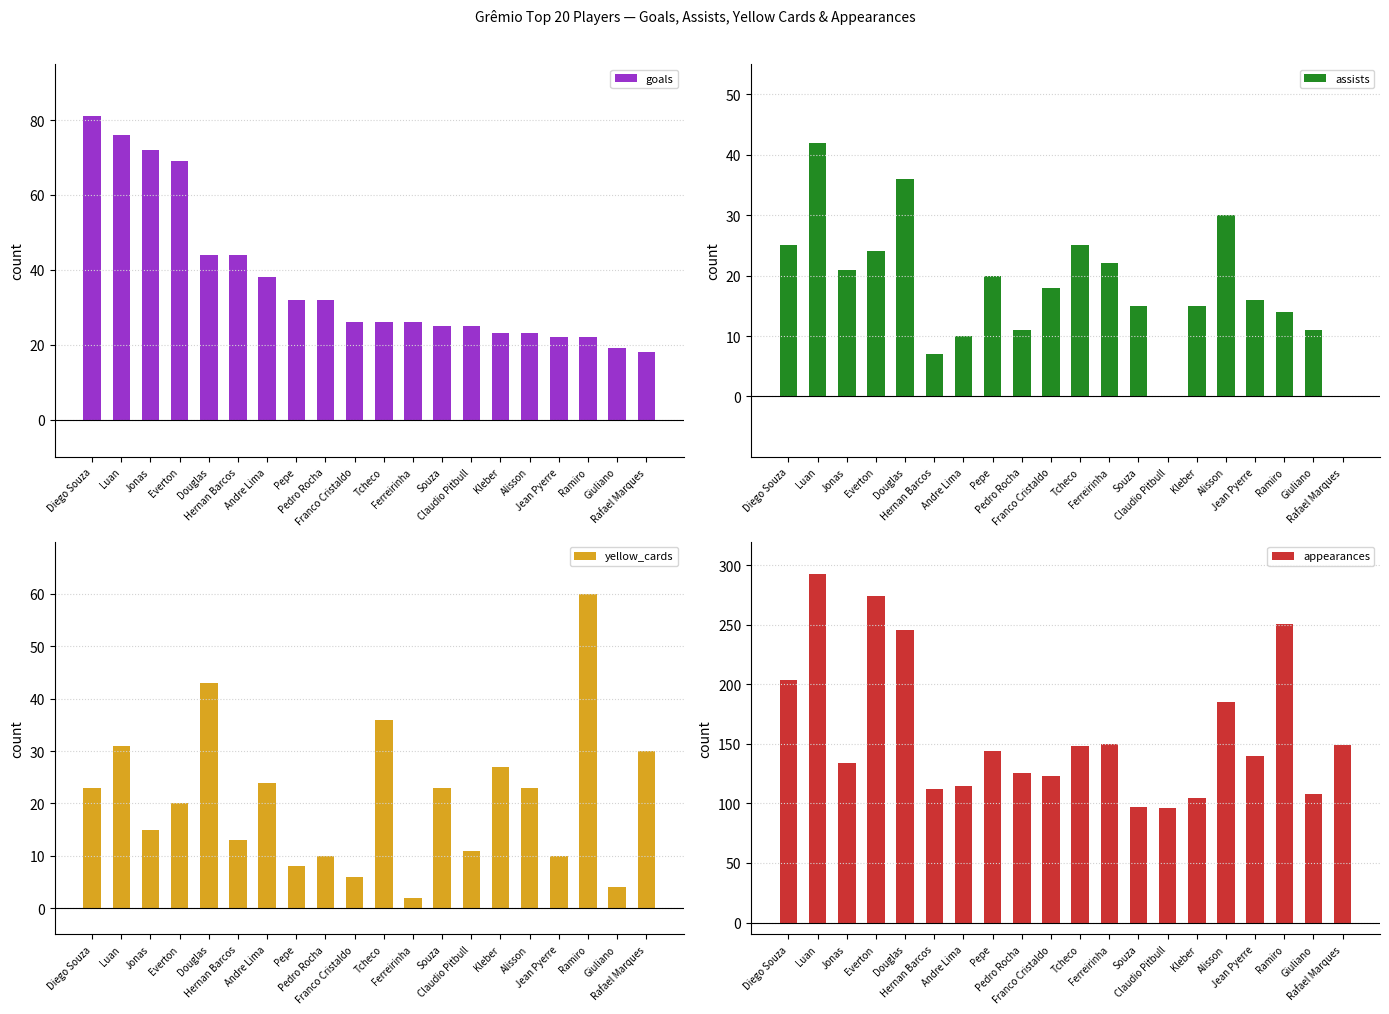

What is the label of the 12th bar from the right?

Pedro Rocha